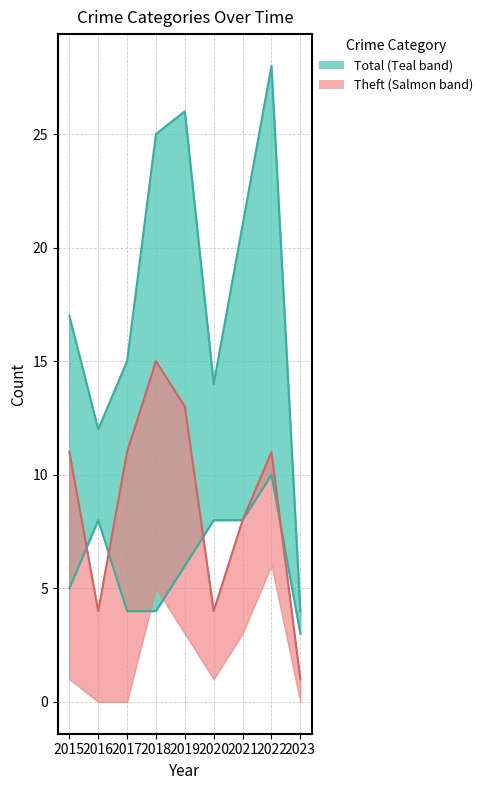

At which category is the sum across all series the highest?

2022